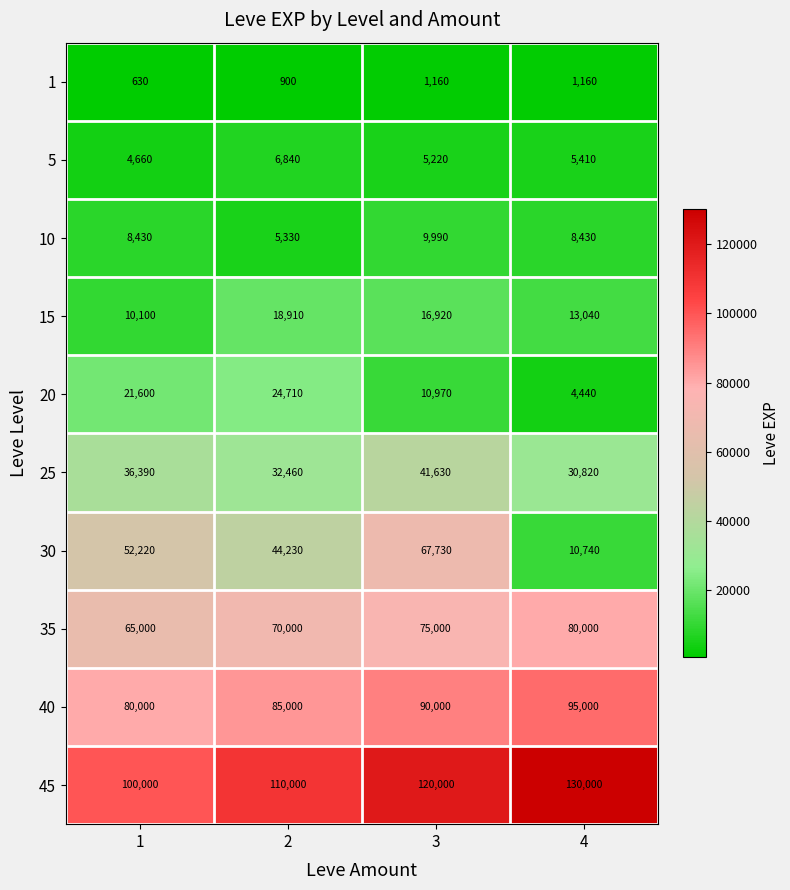

List the series in order of their peak value, highest first.

45, 40, 35, 30, 25, 20, 15, 10, 5, 1